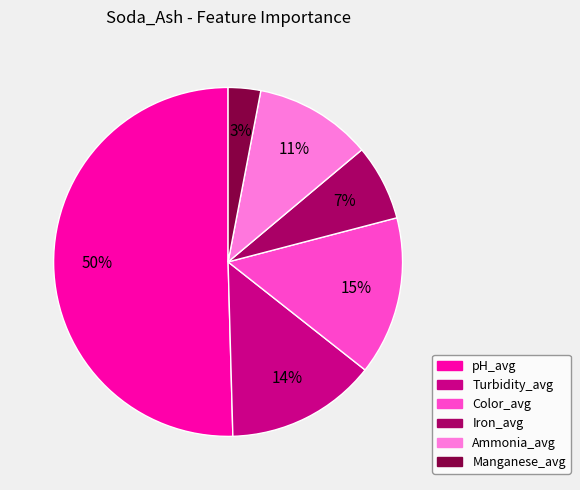

Combined, do Iron_avg and pH_avg account for over 50%?

Yes